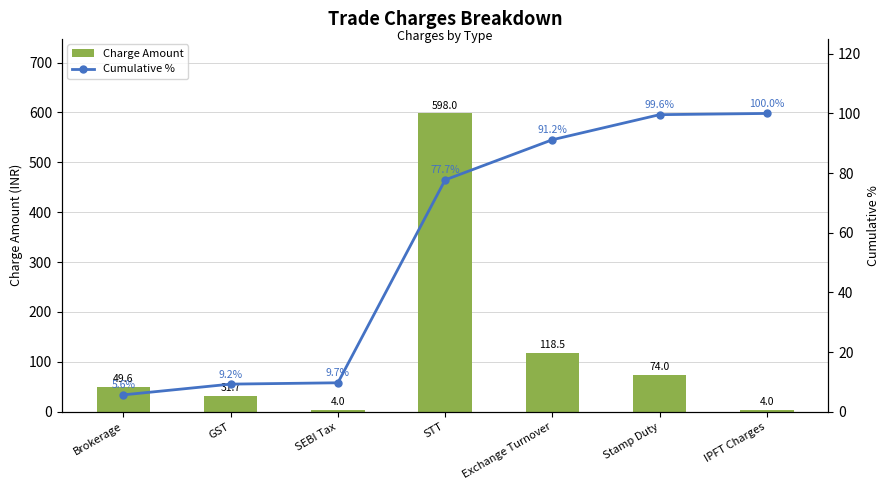

Rank the series by their maximum value, from highest to lowest.

Charge Amount, Cumulative %